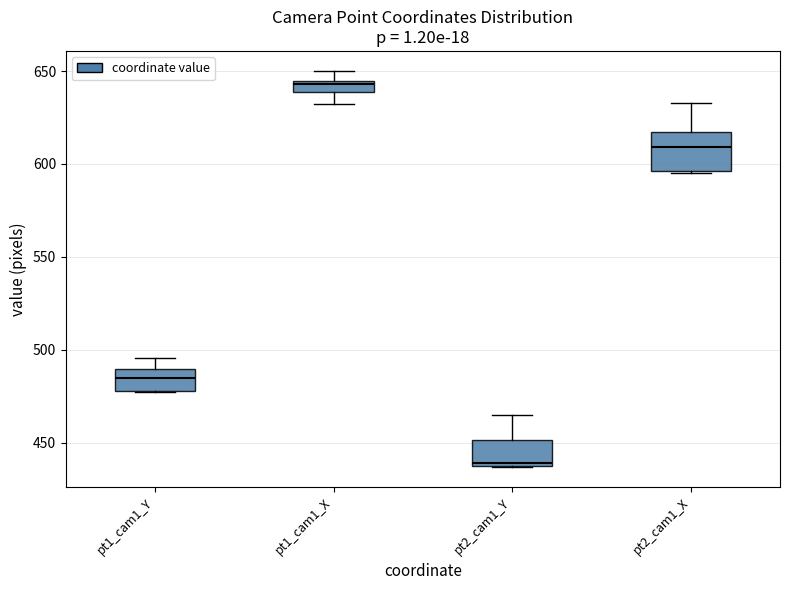

Where does the median line of the box for pt2_cam1_X sit on the y-axis? The values are not printed on the chart, so give them approximately, as read against the axis.

610